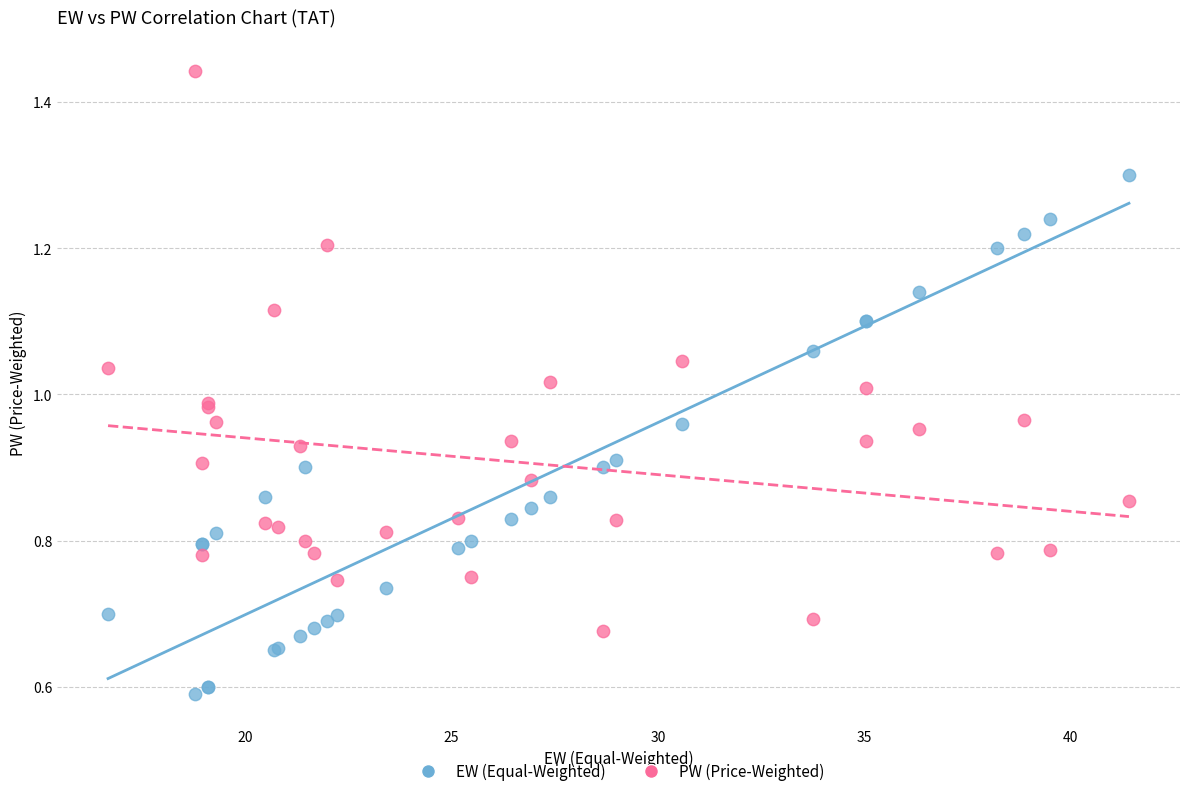

What is the X range (max minus min) for the scatter plot?

24.7